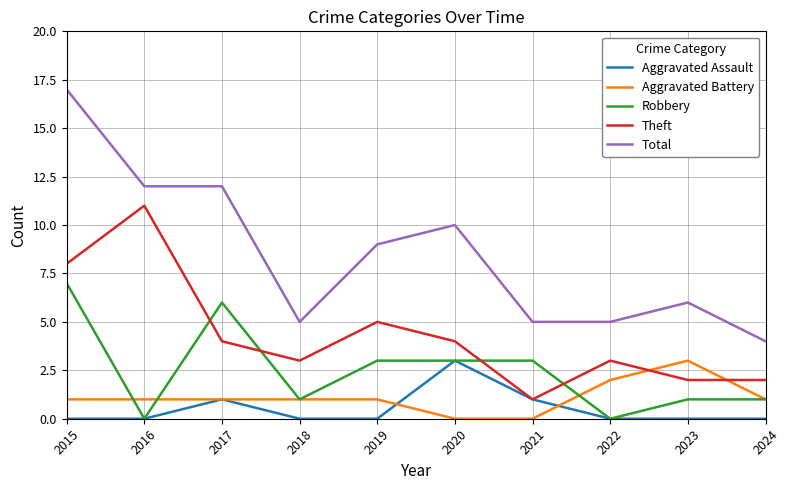

True or false: Theft and Total intersect in this chart.

False